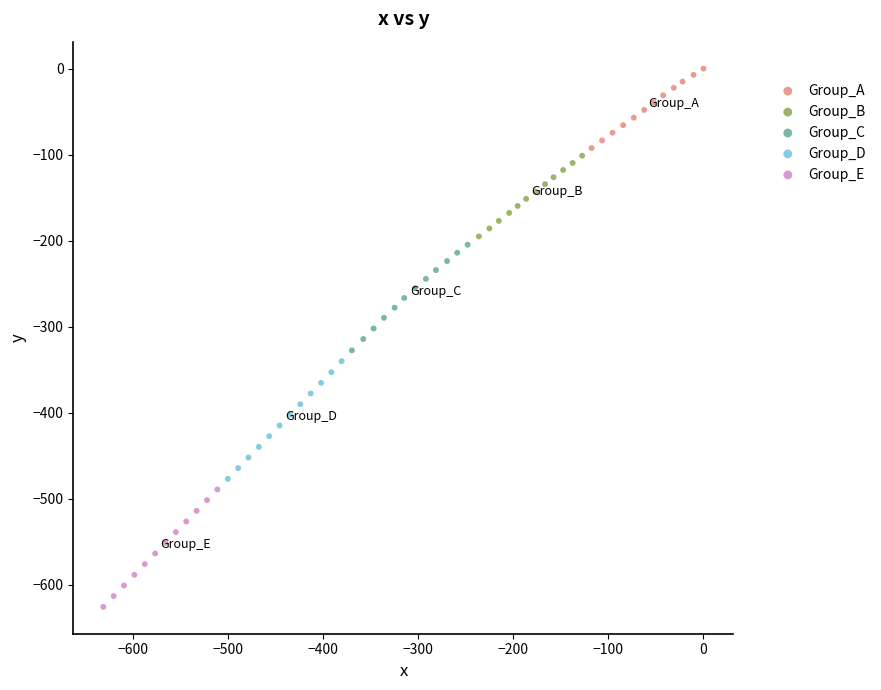

Which series reaches the maximum Y coordinate?

Group_A